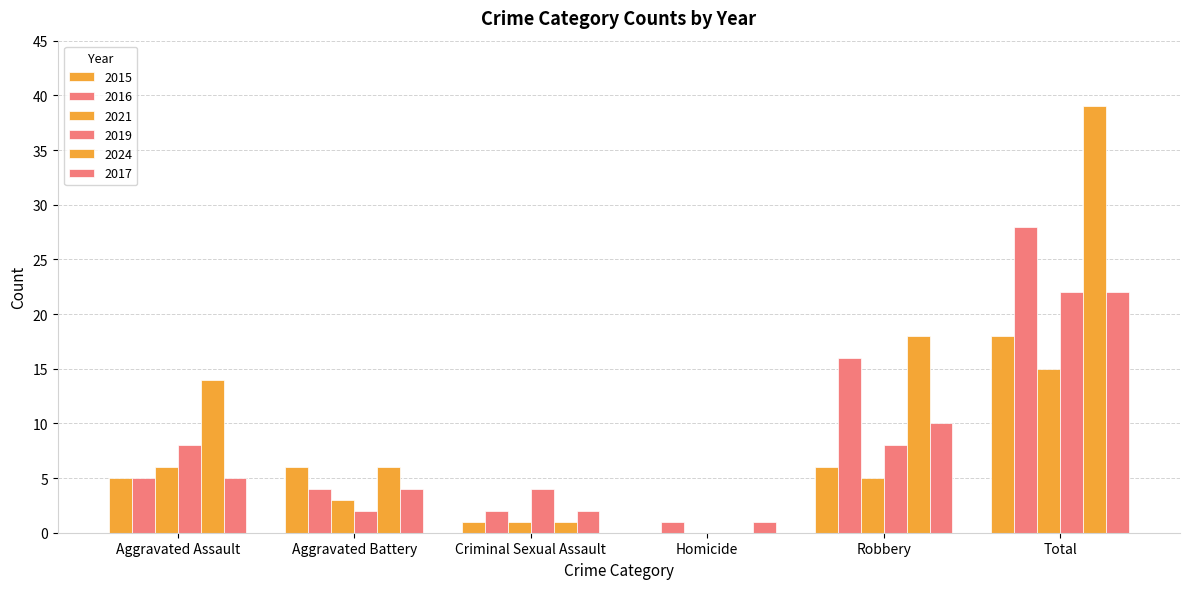

What is the difference between the second highest and second lowest values in the 2016 series?

14